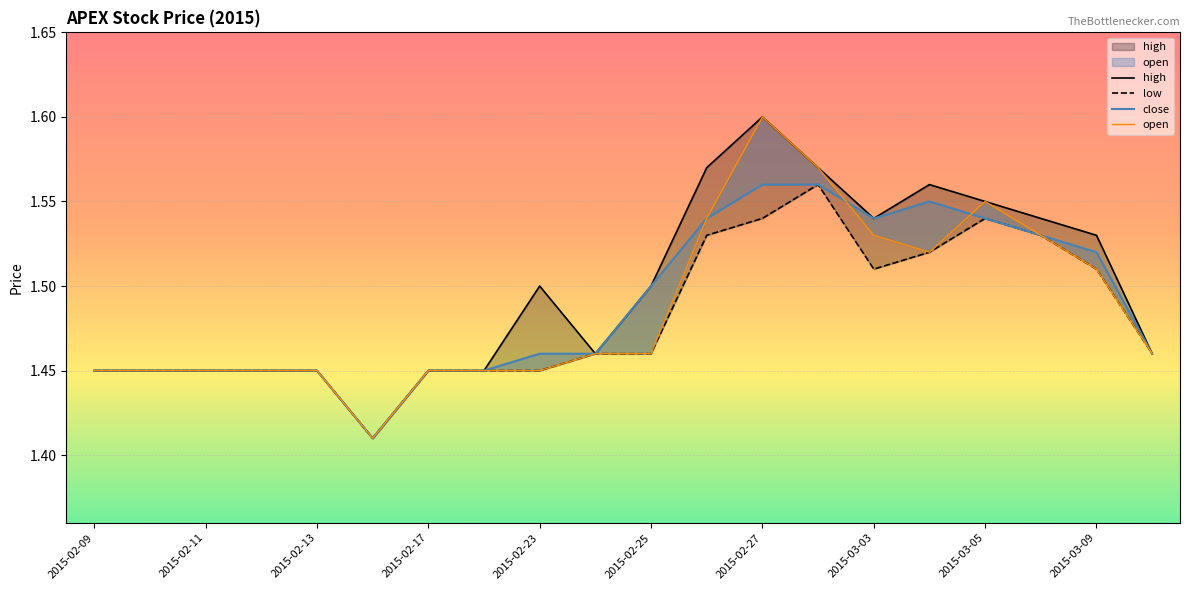

Which series changed the most between 11 and 18?

high